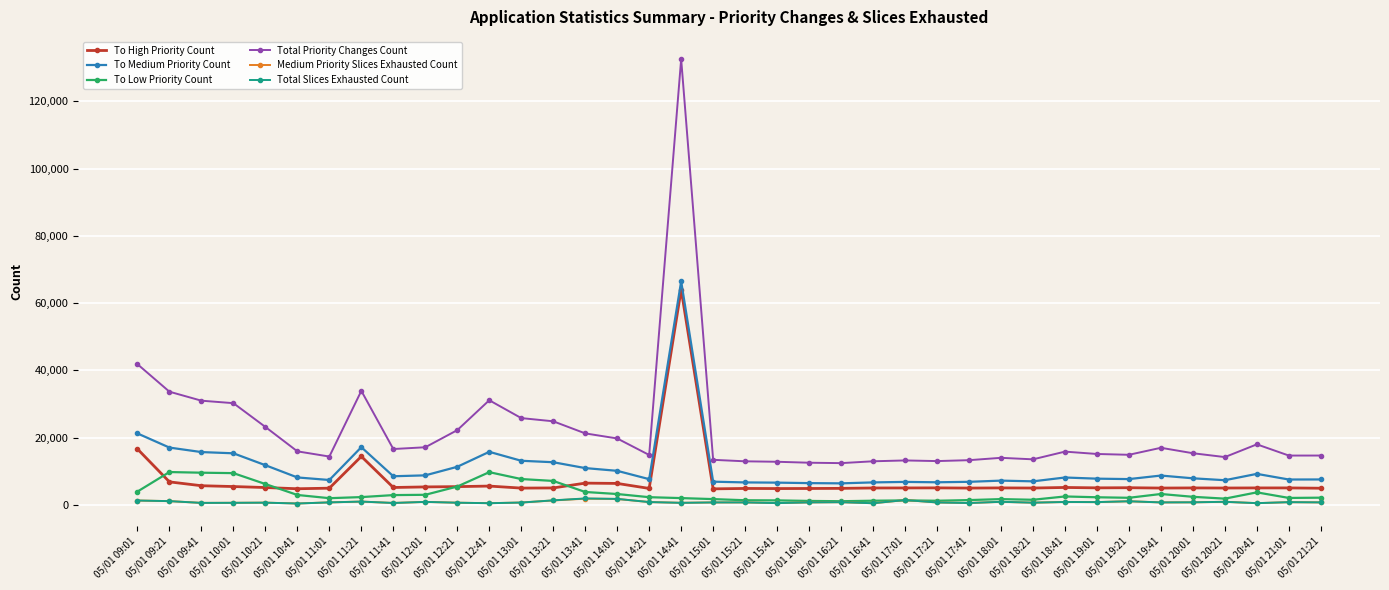

Where does the To Low Priority Count series first go above 2322?

05/01 09:01